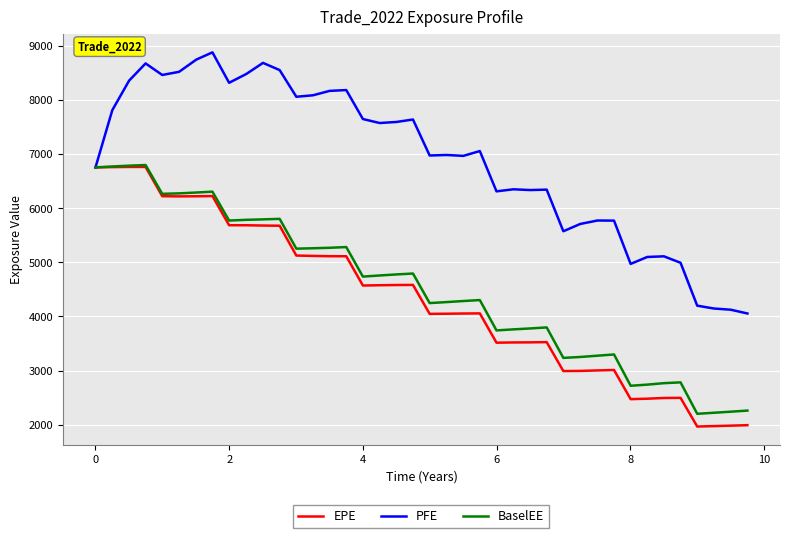

Which series has the largest total across all categories?

PFE